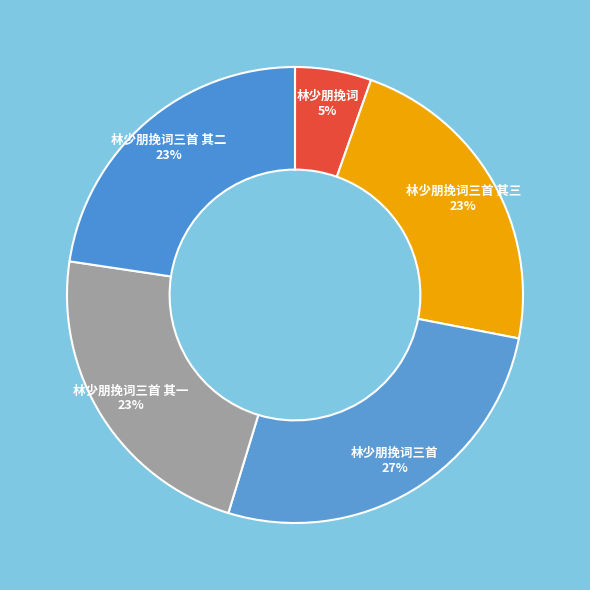

To the nearest percent, what percentage of the pie is 林少朋挽词三首 27%?

27%